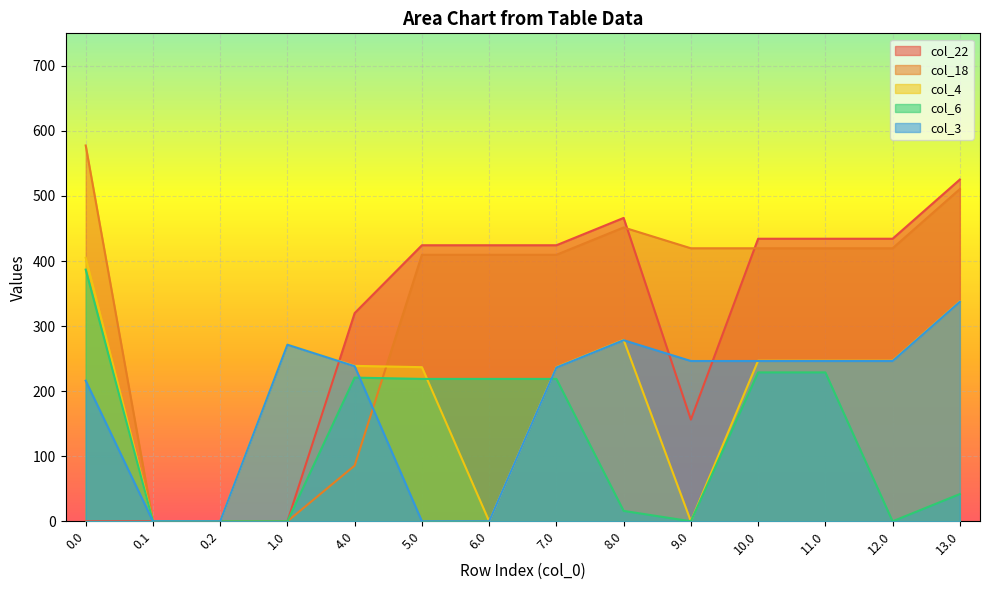

Reading left to right, what are all the values shown in this chart?

col_22: 0.0=0.0	0.1=0.0	0.2=0.0	1.0=0.0	4.0=320.0	5.0=424.3	6.0=424.3	7.0=424.3	8.0=466.3	9.0=156.3	10.0=434.3	11.0=434.3	12.0=434.3	13.0=525.3
col_18: 0.0=577.6	0.1=0.0	0.2=0.0	1.0=0.0	4.0=85.6	5.0=409.6	6.0=409.6	7.0=409.6	8.0=451.6	9.0=419.6	10.0=419.6	11.0=419.6	12.0=419.6	13.0=510.6
col_4: 0.0=404.9	0.1=0.0	0.2=0.0	1.0=271.9	4.0=238.9	5.0=236.9	6.0=0.0	7.0=236.9	8.0=278.9	9.0=0.0	10.0=246.9	11.0=246.9	12.0=246.9	13.0=337.9
col_6: 0.0=386.8	0.1=0.0	0.2=0.0	1.0=0.0	4.0=220.8	5.0=218.8	6.0=218.8	7.0=218.8	8.0=16.0	9.0=0.0	10.0=228.8	11.0=228.8	12.0=0.0	13.0=41.8
col_3: 0.0=216.1	0.1=0.0	0.2=0.0	1.0=271.4	4.0=238.4	5.0=0.0	6.0=0.0	7.0=236.4	8.0=278.4	9.0=246.4	10.0=246.4	11.0=246.4	12.0=246.4	13.0=337.4